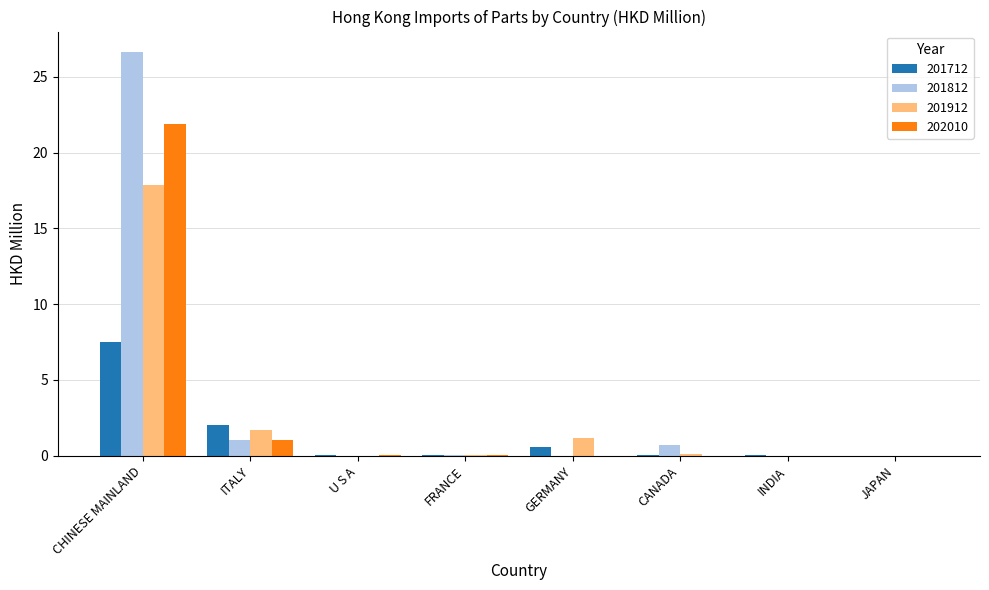

Count the number of categories in the chart.

8